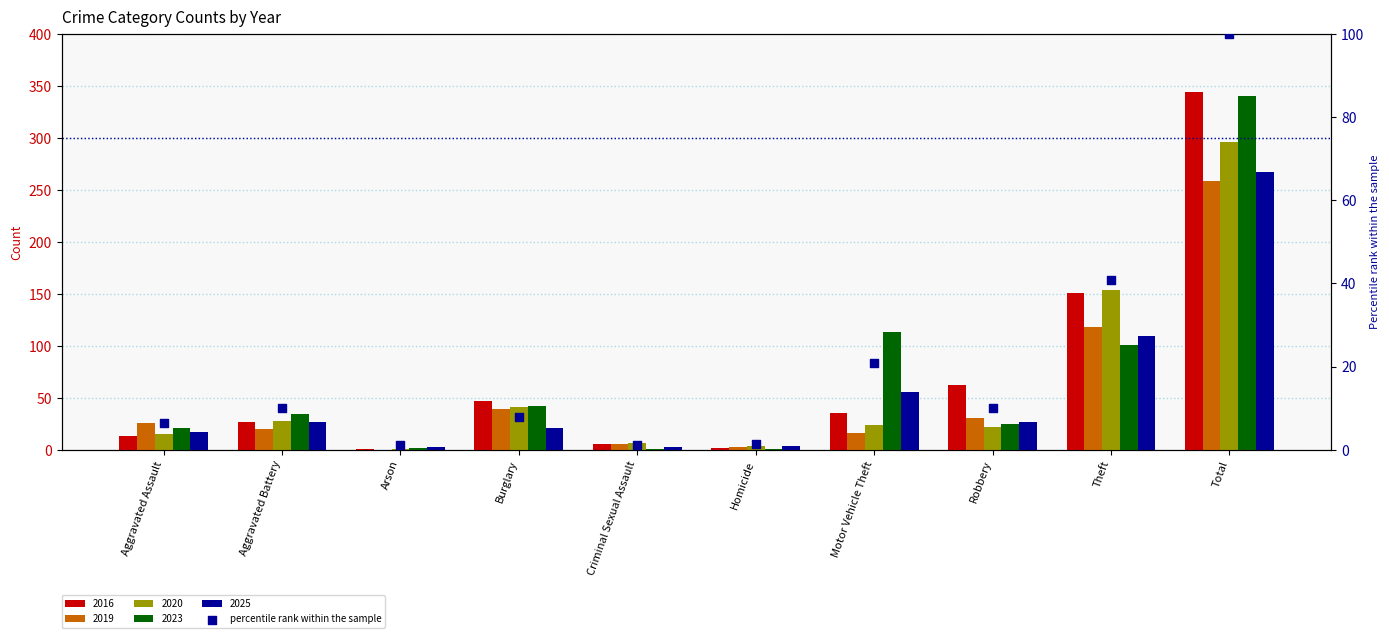

What is the ratio of the value at Homicide to the value at Robbery?

0.1